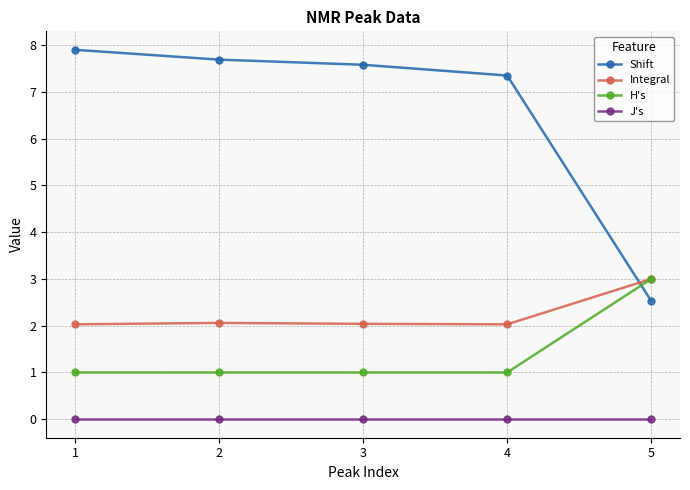

In Integral, how many points are higher than both neighbors (excluding endpoints)?

1